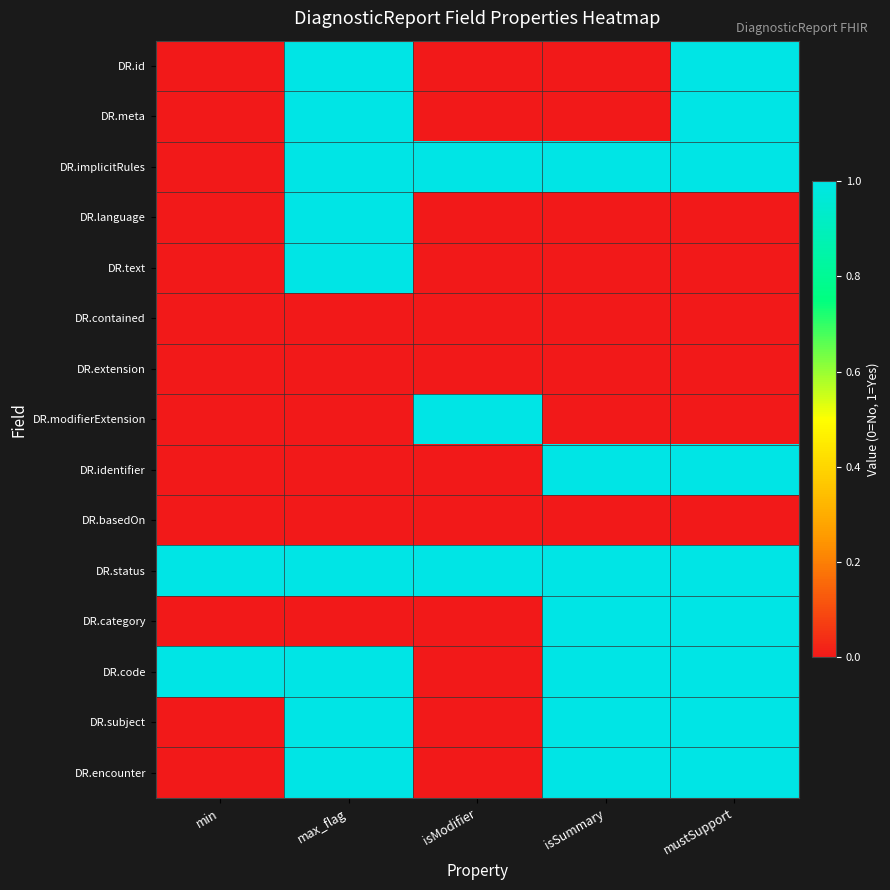

What is the total value across all series at mustSupport?

9